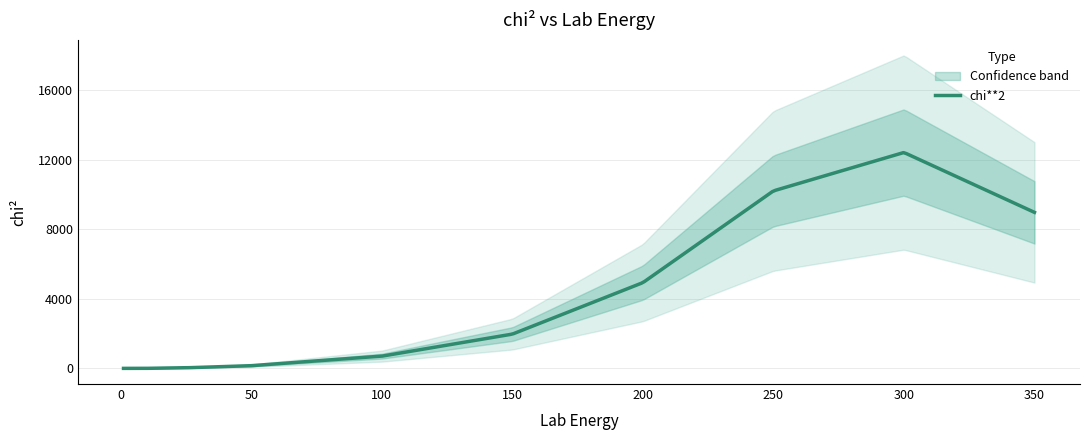

List the labels in order of value, smallest first.

5, 1, 10, 25, 50, 100, 150, 200, 350, 250, 300